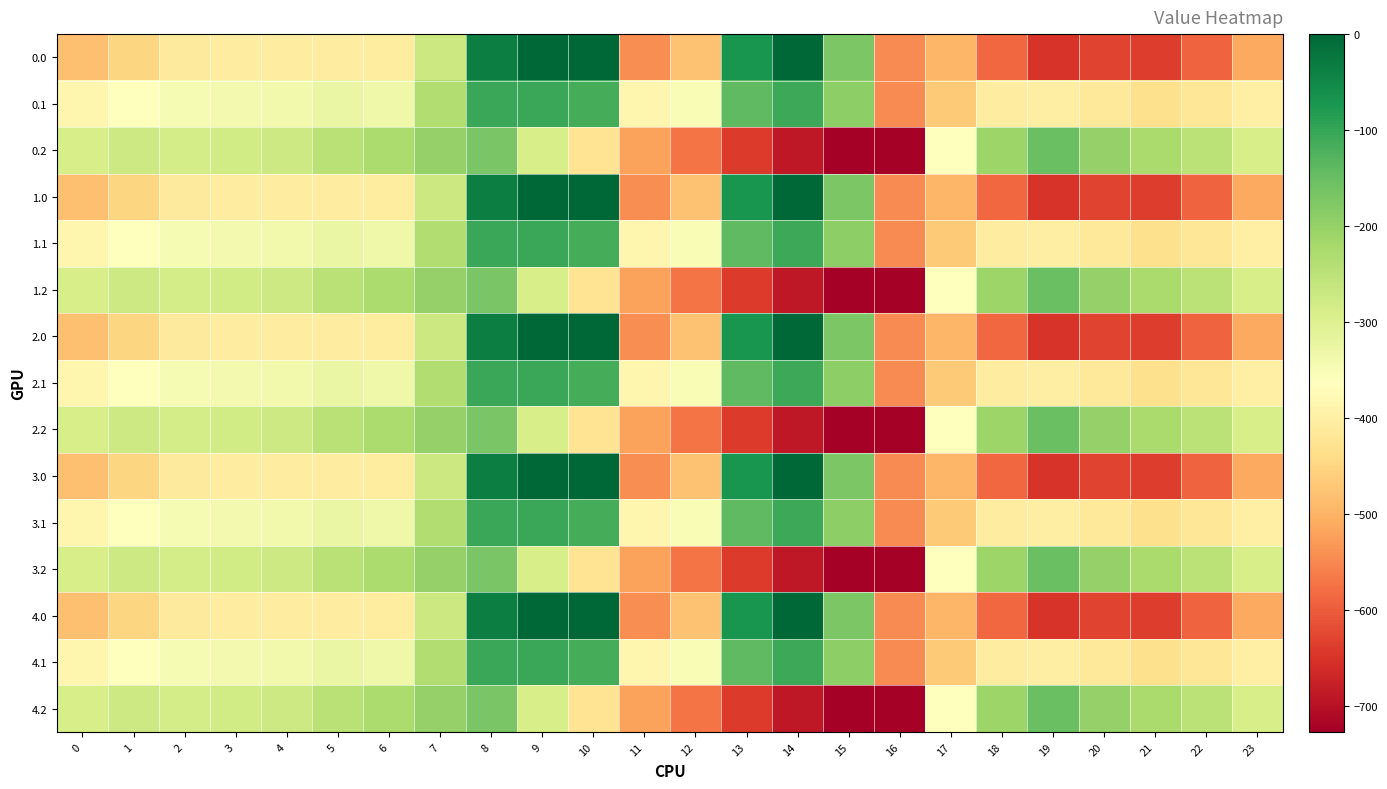

Reading left to right, extract all data points from this chart.

0.0: 0=-482.0	1=-449.5	2=-410.3	3=-404.4	4=-404.9	5=-403.8	6=-408.0	7=-270.7	8=-35.0	9=0.0	10=0.0	11=-544.3	12=-477.2	13=-70.2	14=-0.3	15=-172.8	16=-545.4	17=-494.8	18=-586.7	19=-649.2	20=-629.9	21=-638.4	22=-592.3	23=-511.3
0.1: 0=-384.6	1=-361.1	2=-347.9	3=-342.7	4=-339.6	5=-325.7	6=-332.2	7=-234.9	8=-102.3	9=-104.8	10=-114.0	11=-384.7	12=-350.8	13=-141.2	14=-105.5	15=-190.4	16=-547.3	17=-466.6	18=-405.4	19=-400.2	20=-414.5	21=-432.4	22=-419.9	23=-399.4
0.2: 0=-287.1	1=-272.7	2=-285.5	3=-281.0	4=-274.4	5=-245.0	6=-228.8	7=-199.0	8=-169.5	9=-288.5	10=-423.5	11=-520.6	12=-571.2	13=-640.4	14=-687.4	15=-725.8	16=-726.6	17=-362.4	18=-210.0	19=-151.0	20=-199.2	21=-226.4	22=-247.4	23=-287.5
1.0: 0=-482.0	1=-449.5	2=-410.3	3=-404.4	4=-404.9	5=-403.8	6=-408.0	7=-270.7	8=-35.0	9=0.0	10=0.0	11=-544.3	12=-477.2	13=-70.2	14=-0.3	15=-172.8	16=-545.4	17=-494.8	18=-586.7	19=-649.2	20=-629.9	21=-638.4	22=-592.3	23=-511.3
1.1: 0=-384.6	1=-361.1	2=-347.9	3=-342.7	4=-339.6	5=-325.7	6=-332.2	7=-234.9	8=-102.3	9=-104.8	10=-114.0	11=-384.7	12=-350.8	13=-141.2	14=-105.5	15=-190.4	16=-547.3	17=-466.6	18=-405.4	19=-400.2	20=-414.5	21=-432.4	22=-419.9	23=-399.4
1.2: 0=-287.1	1=-272.7	2=-285.5	3=-281.0	4=-274.4	5=-245.0	6=-228.8	7=-199.0	8=-169.5	9=-288.5	10=-423.5	11=-520.6	12=-571.2	13=-640.4	14=-687.4	15=-725.8	16=-726.6	17=-362.4	18=-210.0	19=-151.0	20=-199.2	21=-226.4	22=-247.4	23=-287.5
2.0: 0=-482.0	1=-449.5	2=-410.3	3=-404.4	4=-404.9	5=-403.8	6=-408.0	7=-270.7	8=-35.0	9=0.0	10=0.0	11=-544.3	12=-477.2	13=-70.2	14=-0.3	15=-172.8	16=-545.4	17=-494.8	18=-586.7	19=-649.2	20=-629.9	21=-638.4	22=-592.3	23=-511.3
2.1: 0=-384.6	1=-361.1	2=-347.9	3=-342.7	4=-339.6	5=-325.7	6=-332.2	7=-234.9	8=-102.3	9=-104.8	10=-114.0	11=-384.7	12=-350.8	13=-141.2	14=-105.5	15=-190.4	16=-547.3	17=-466.6	18=-405.4	19=-400.2	20=-414.5	21=-432.4	22=-419.9	23=-399.4
2.2: 0=-287.1	1=-272.7	2=-285.5	3=-281.0	4=-274.4	5=-245.0	6=-228.8	7=-199.0	8=-169.5	9=-288.5	10=-423.5	11=-520.6	12=-571.2	13=-640.4	14=-687.4	15=-725.8	16=-726.6	17=-362.4	18=-210.0	19=-151.0	20=-199.2	21=-226.4	22=-247.4	23=-287.5
3.0: 0=-482.0	1=-449.5	2=-410.3	3=-404.4	4=-404.9	5=-403.8	6=-408.0	7=-270.7	8=-35.0	9=0.0	10=0.0	11=-544.3	12=-477.2	13=-70.2	14=-0.3	15=-172.8	16=-545.4	17=-494.8	18=-586.7	19=-649.2	20=-629.9	21=-638.4	22=-592.3	23=-511.3
3.1: 0=-384.6	1=-361.1	2=-347.9	3=-342.7	4=-339.6	5=-325.7	6=-332.2	7=-234.9	8=-102.3	9=-104.8	10=-114.0	11=-384.7	12=-350.8	13=-141.2	14=-105.5	15=-190.4	16=-547.3	17=-466.6	18=-405.4	19=-400.2	20=-414.5	21=-432.4	22=-419.9	23=-399.4
3.2: 0=-287.1	1=-272.7	2=-285.5	3=-281.0	4=-274.4	5=-245.0	6=-228.8	7=-199.0	8=-169.5	9=-288.5	10=-423.5	11=-520.6	12=-571.2	13=-640.4	14=-687.4	15=-725.8	16=-726.6	17=-362.4	18=-210.0	19=-151.0	20=-199.2	21=-226.4	22=-247.4	23=-287.5
4.0: 0=-482.0	1=-449.5	2=-410.3	3=-404.4	4=-404.9	5=-403.8	6=-408.0	7=-270.7	8=-35.0	9=0.0	10=0.0	11=-544.3	12=-477.2	13=-70.2	14=-0.3	15=-172.8	16=-545.4	17=-494.8	18=-586.7	19=-649.2	20=-629.9	21=-638.4	22=-592.3	23=-511.3
4.1: 0=-384.6	1=-361.1	2=-347.9	3=-342.7	4=-339.6	5=-325.7	6=-332.2	7=-234.9	8=-102.3	9=-104.8	10=-114.0	11=-384.7	12=-350.8	13=-141.2	14=-105.5	15=-190.4	16=-547.3	17=-466.6	18=-405.4	19=-400.2	20=-414.5	21=-432.4	22=-419.9	23=-399.4
4.2: 0=-287.1	1=-272.7	2=-285.5	3=-281.0	4=-274.4	5=-245.0	6=-228.8	7=-199.0	8=-169.5	9=-288.5	10=-423.5	11=-520.6	12=-571.2	13=-640.4	14=-687.4	15=-725.8	16=-726.6	17=-362.4	18=-210.0	19=-151.0	20=-199.2	21=-226.4	22=-247.4	23=-287.5